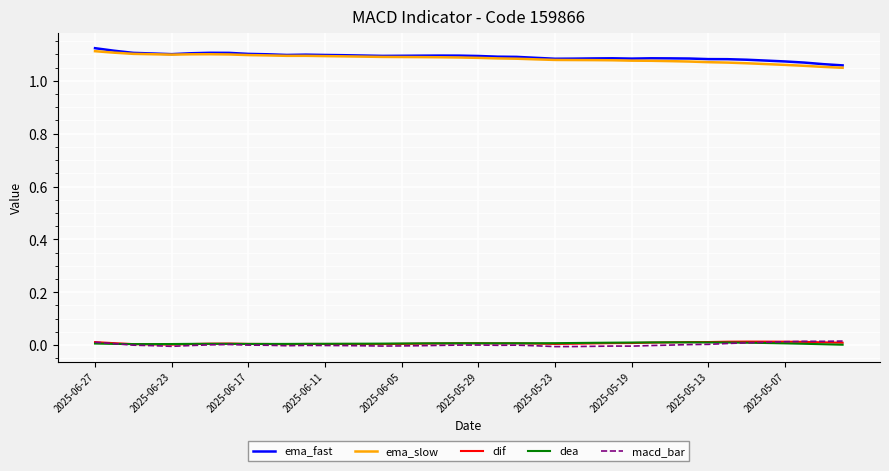

How many lines are shown in the chart?

5